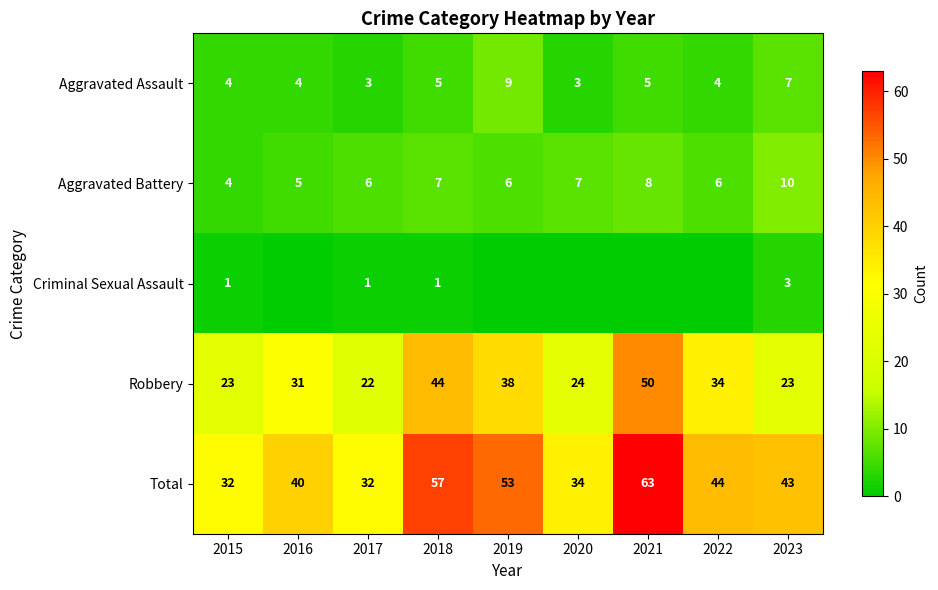

Read the Aggravated Battery value at 2023.

10